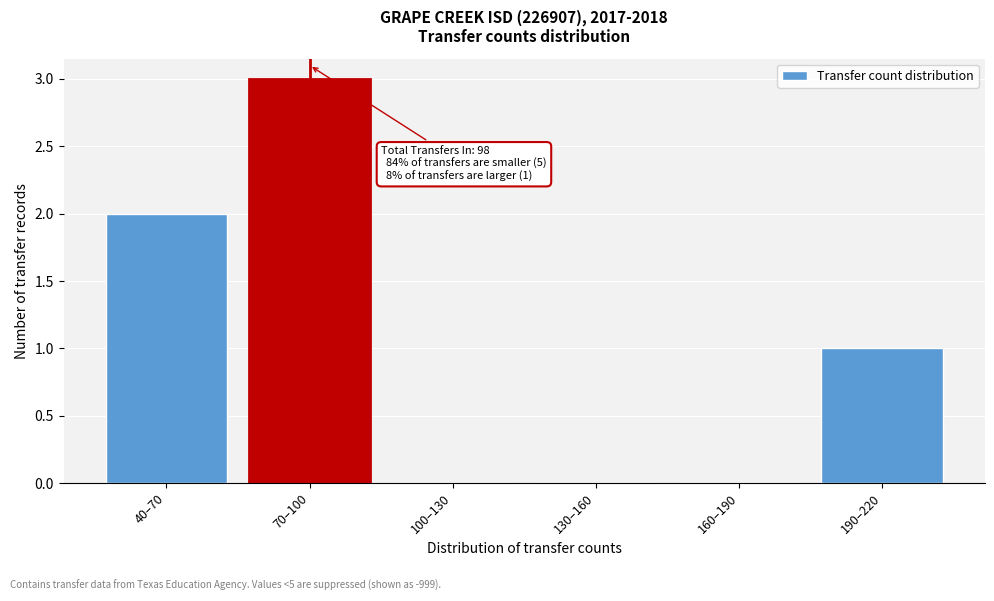

Reading left to right, what are all the values shown in this chart?

40–70=2	70–100=3	100–130=0	130–160=0	160–190=0	190–220=1